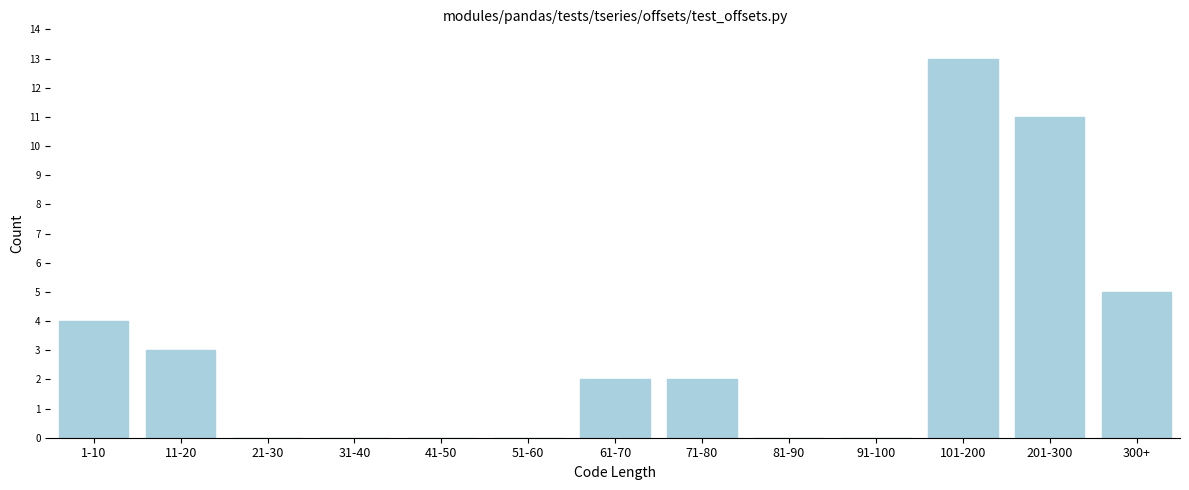

Reading left to right, what are all the values shown in this chart?

1-10=4	11-20=3	21-30=0	31-40=0	41-50=0	51-60=0	61-70=2	71-80=2	81-90=0	91-100=0	101-200=13	201-300=11	300+=5